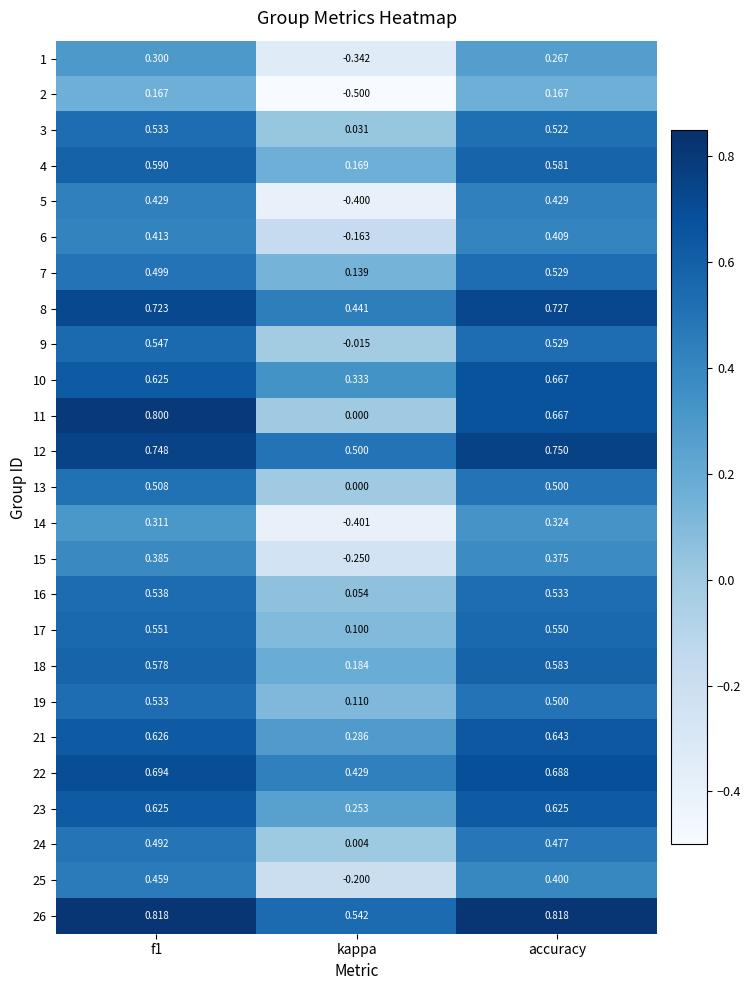

How many categories are shown in the chart?

3